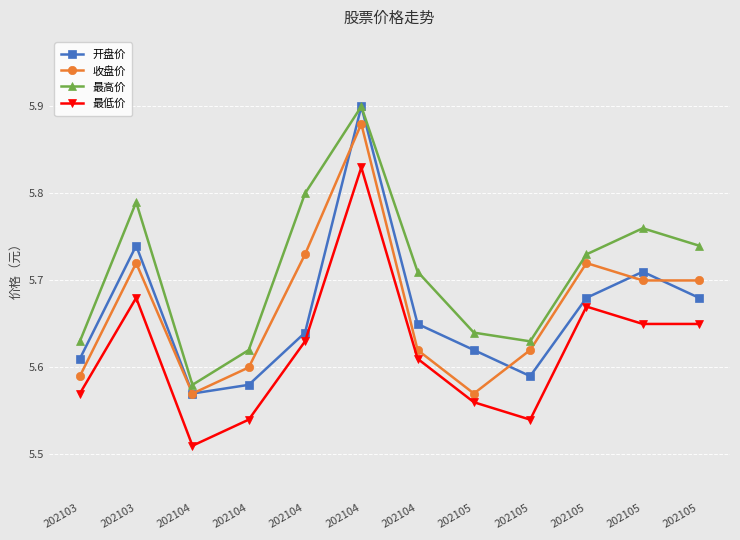

How many lines are shown in the chart?

4